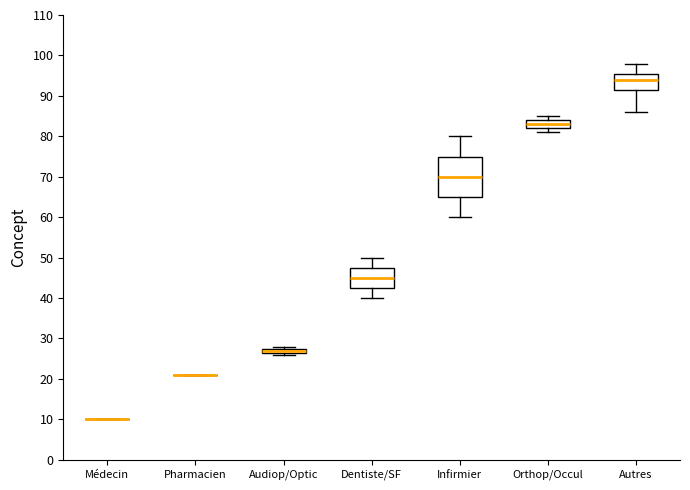

Where is the lower edge of the box for Orthop/Occul on the y-axis? The values are not printed on the chart, so give them approximately, as read against the axis.

82